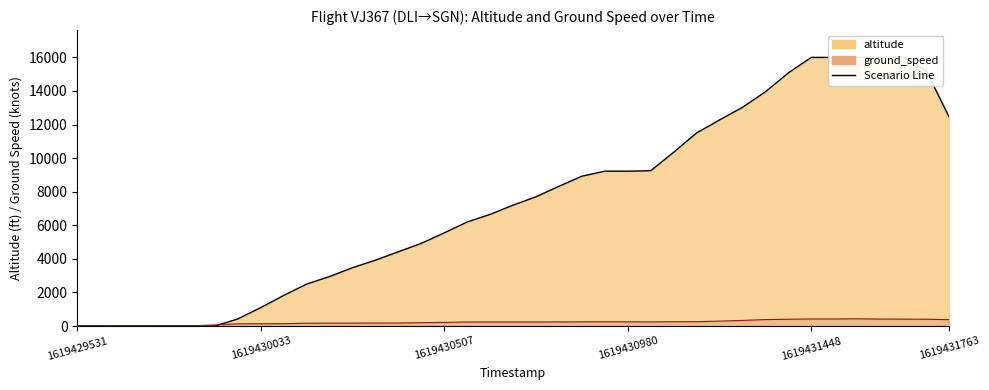

List the series in order of their overall mean, lowest first.

ground_speed, altitude